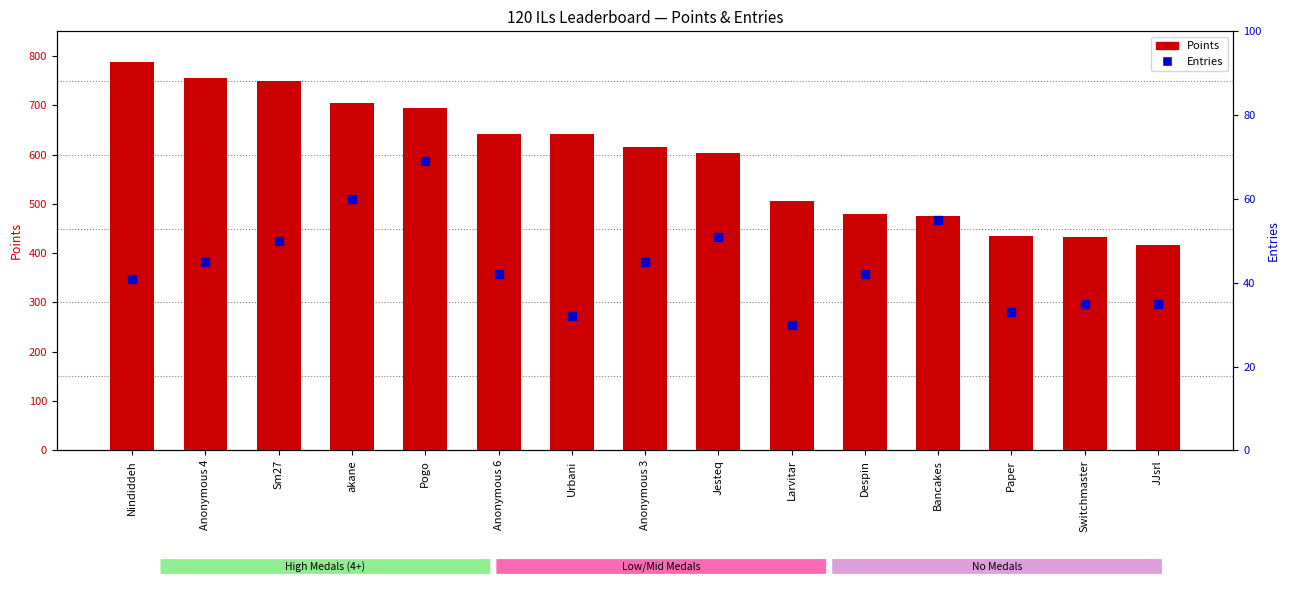

Which series has the largest total across all categories?

Points